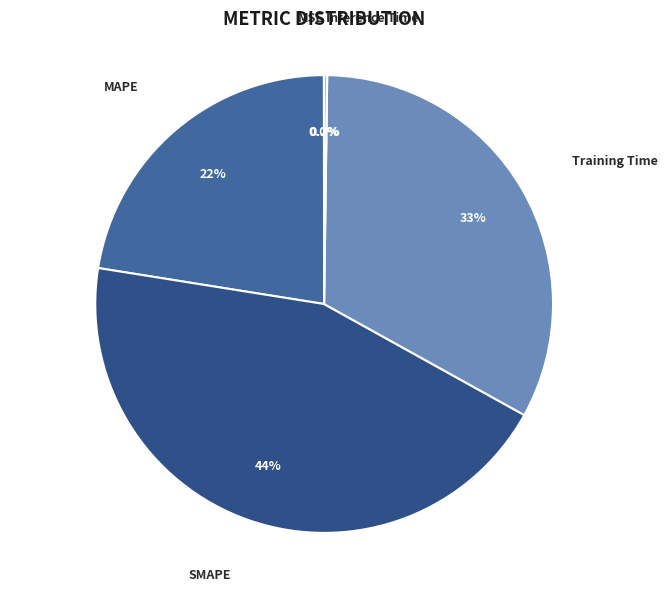

Does any single category account for the majority?

No